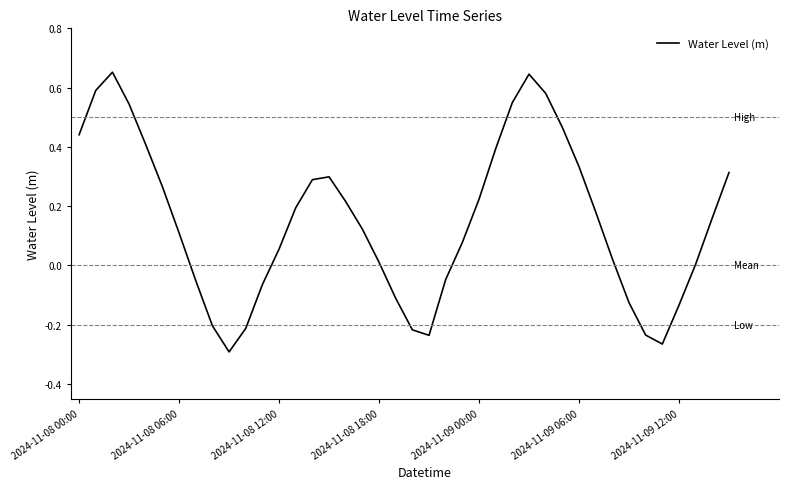

Count the number of data series in this chart.

1